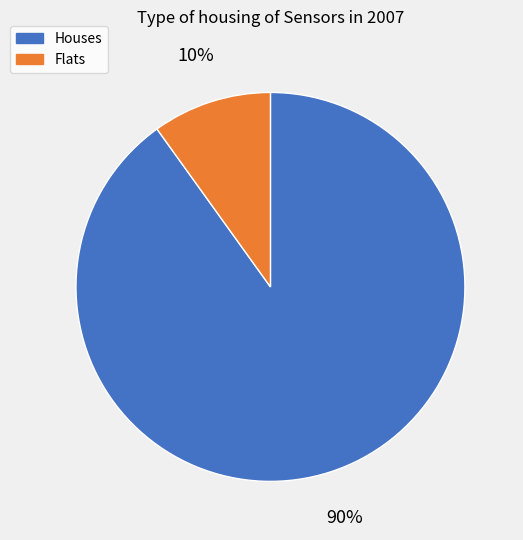

How many segments does this pie chart have?

2